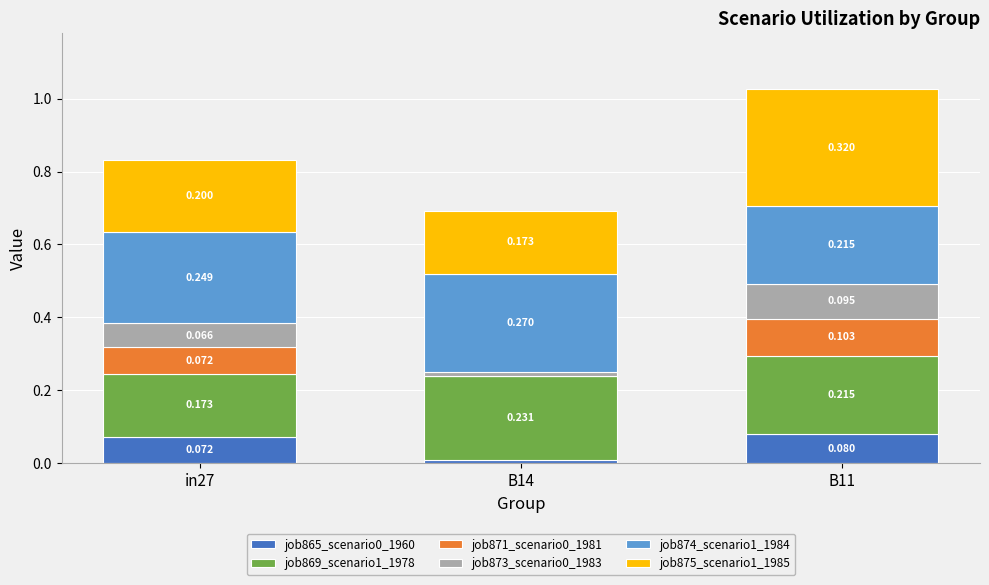

Rank the series at B14 from highest to lowest value.

job874_scenario1_1984, job869_scenario1_1978, job875_scenario1_1985, job865_scenario0_1960, job873_scenario0_1983, job871_scenario0_1981